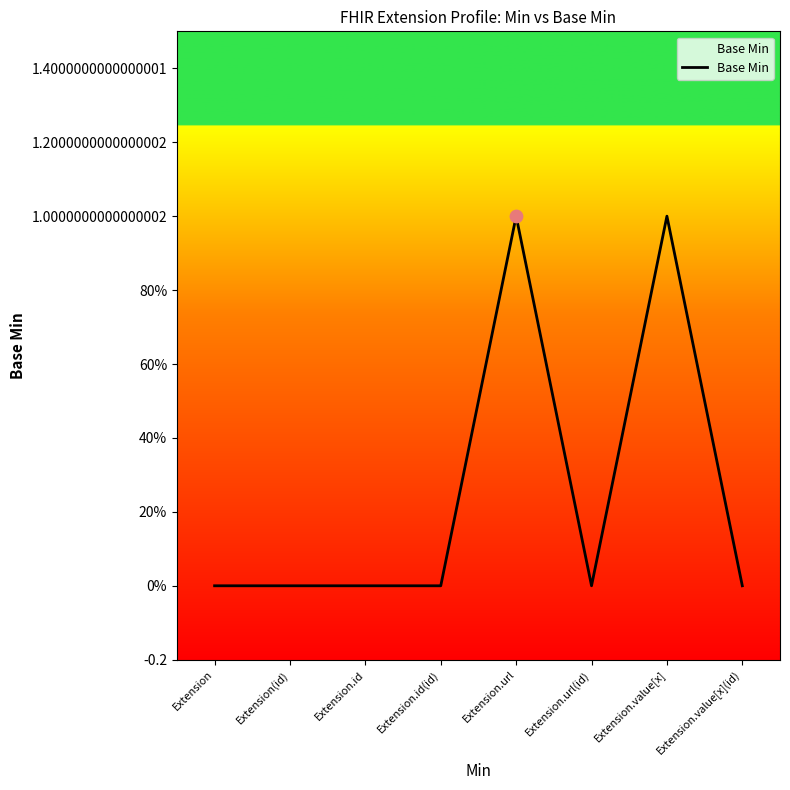

Is this an area chart (filled region under the line)?

Yes